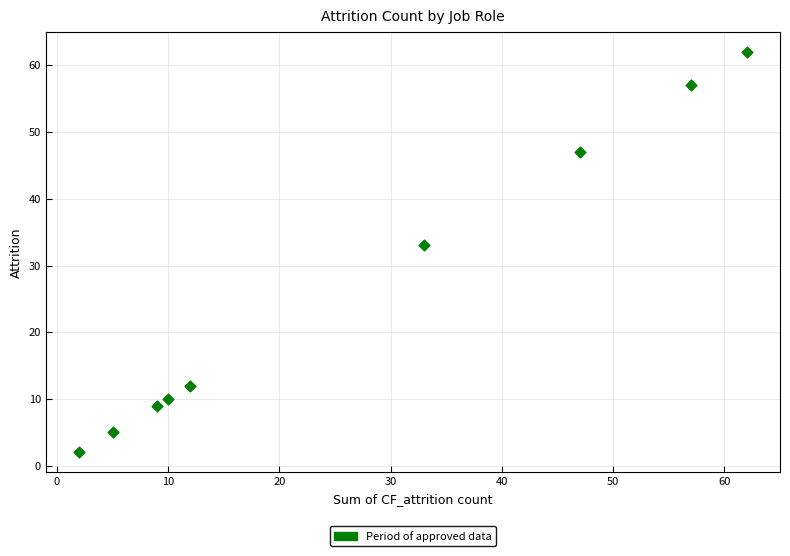

What Y value in the scatter plot is closest to 32?

33